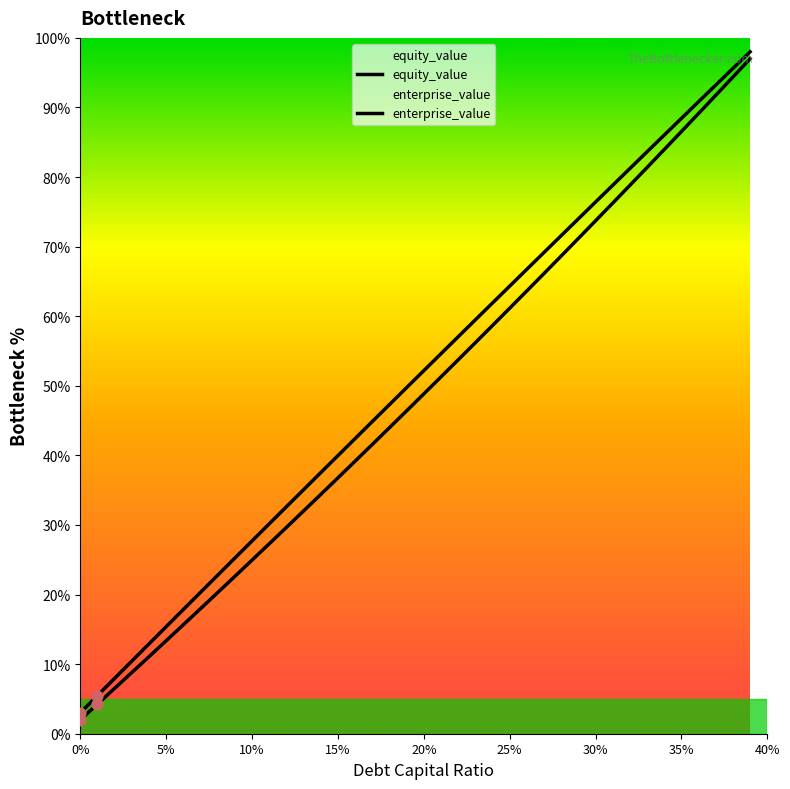

What are all the series names shown in the legend?

equity_value, enterprise_value